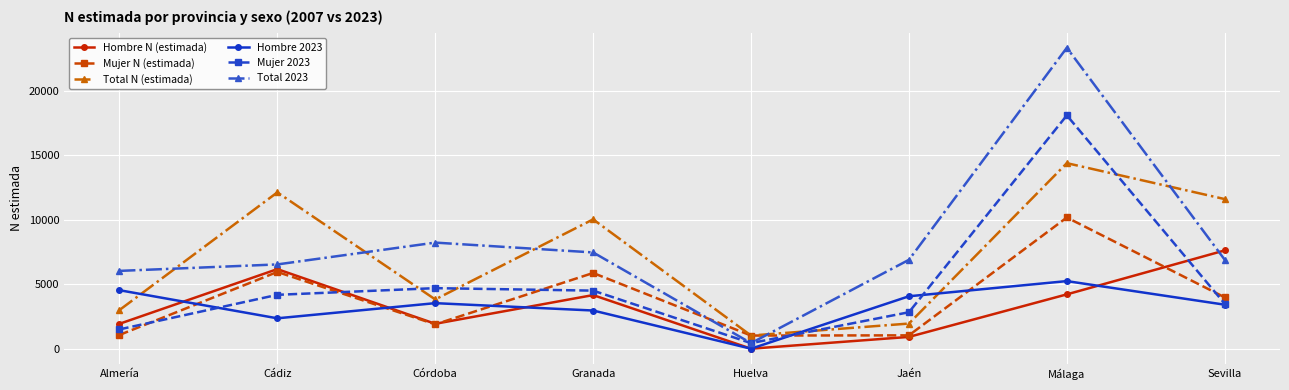

The Total 2023 series shows 6535 at Cádiz. True or false?

True